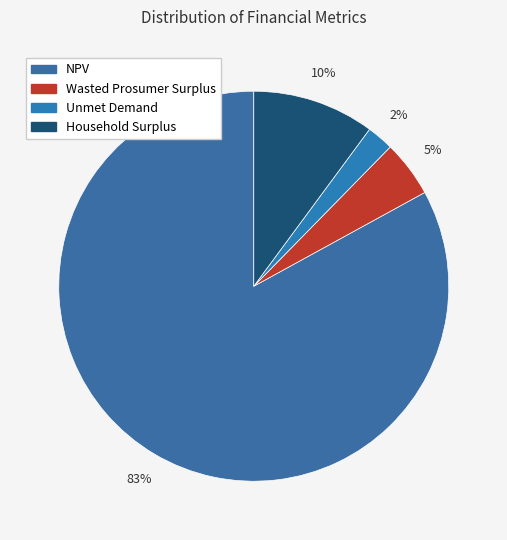

Which slice represents more than half of the pie?

NPV